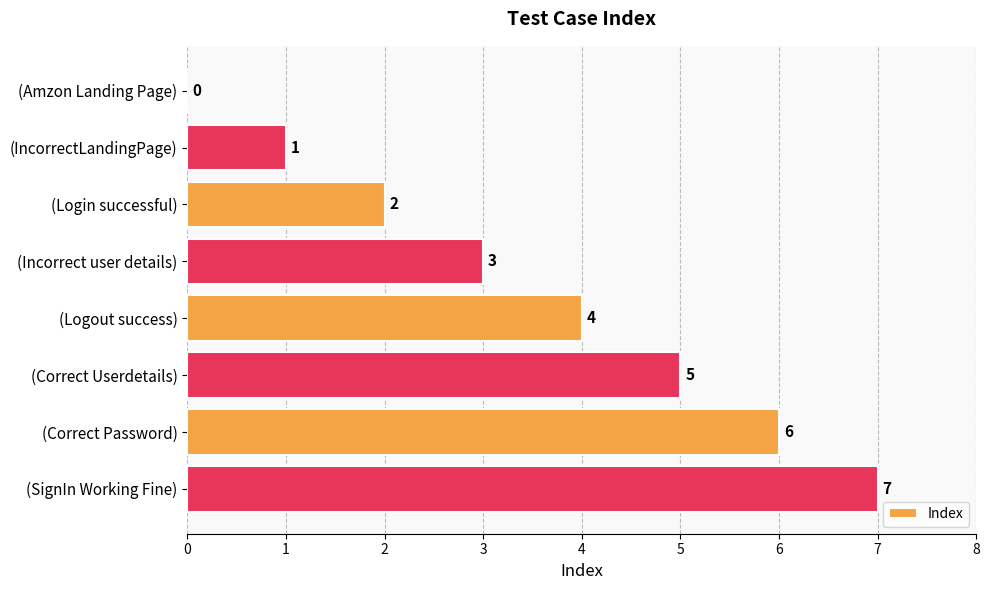

Is it true that the value at (Correct Userdetails) is 5?

True